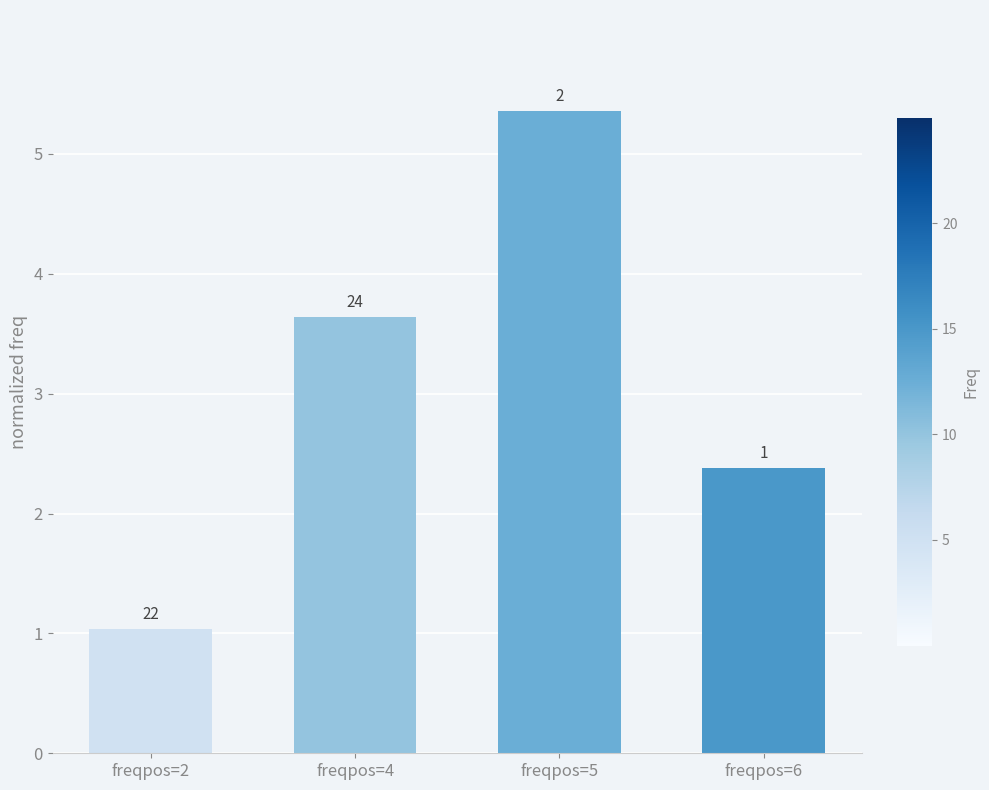

How many bars are there in total?

4